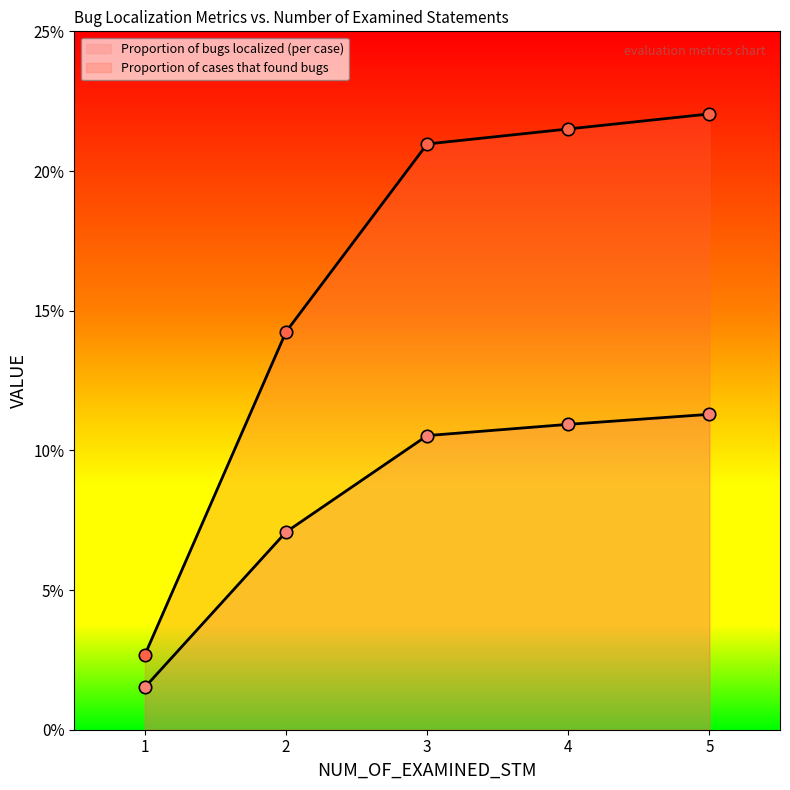

Is the value of Proportion of cases that found bugs at 3 greater than the value of Proportion of bugs localized (per case) at 3?

Yes